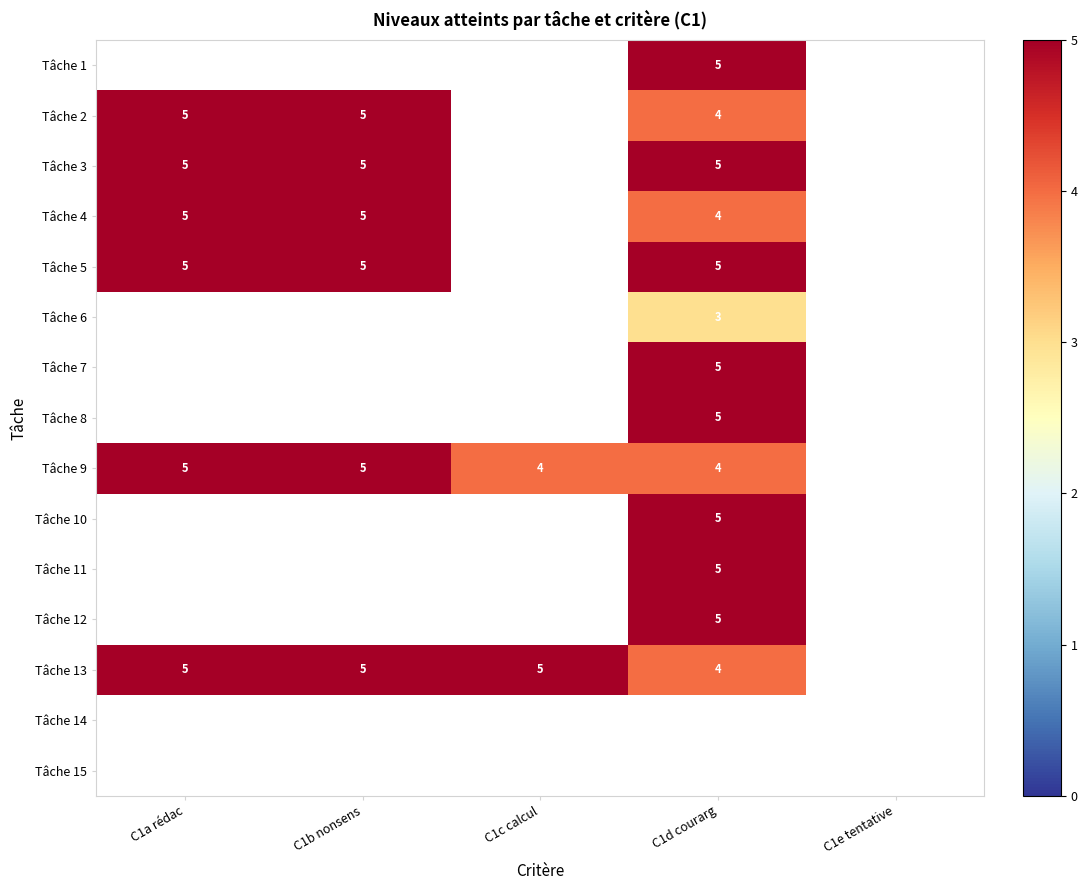

True or false: Tâche 13 has a value of 4 at C1d courarg.

True